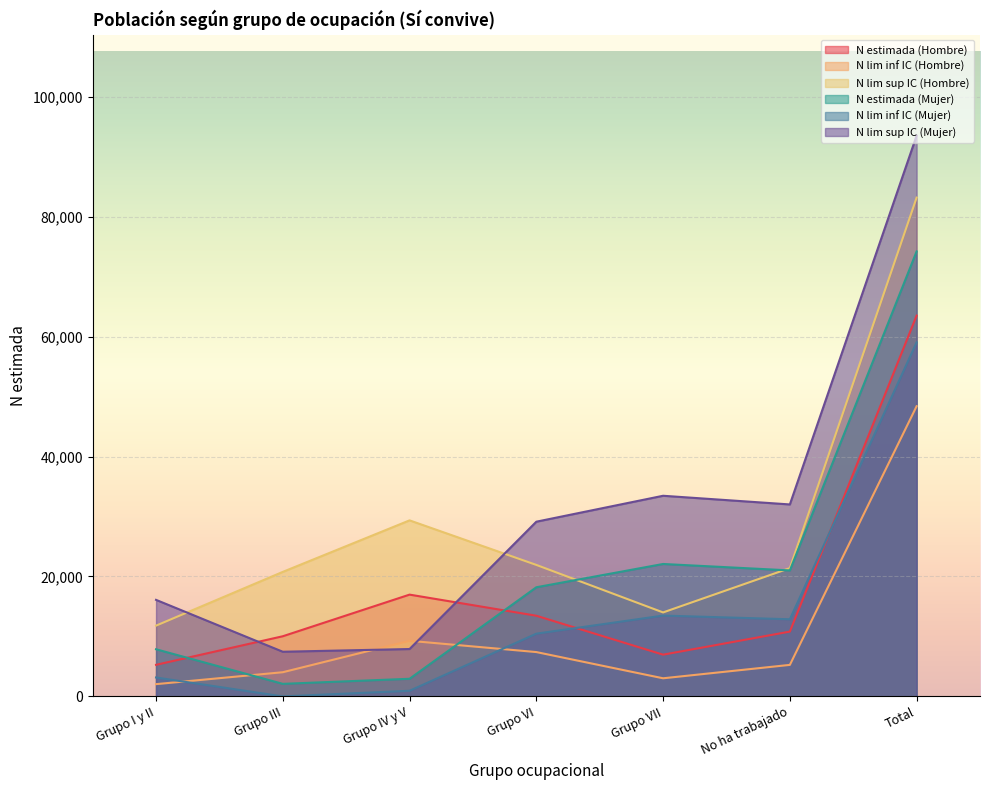

Between Grupo I y II and Grupo III, which series saw the biggest shift?

N lim sup IC (Hombre)